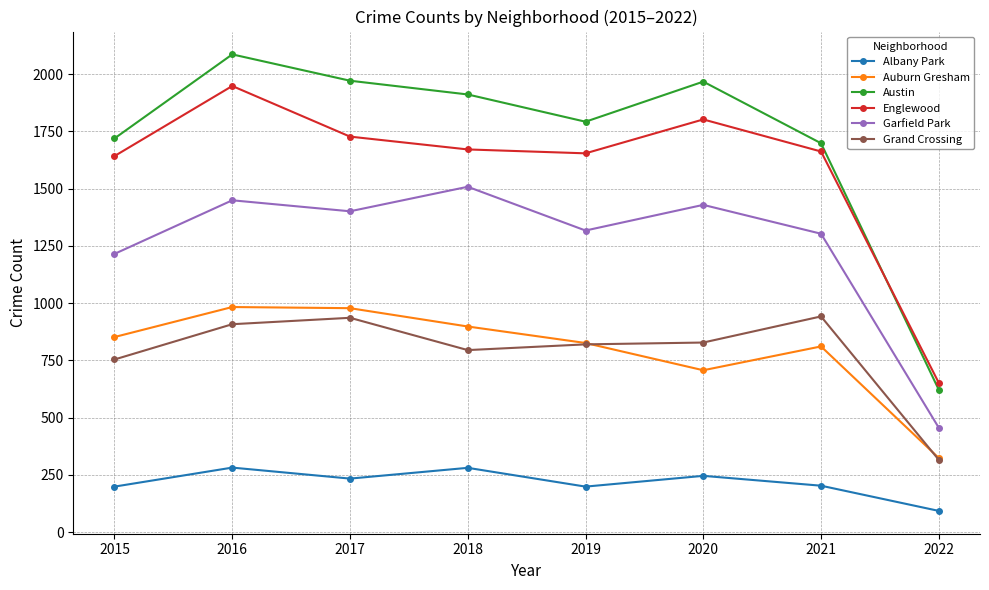

True or false: Grand Crossing has more than 0 points higher than both neighbors.

True